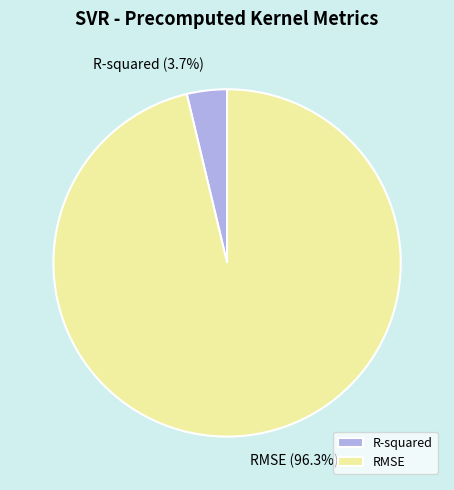

Combined, what portion of the pie is R-squared and RMSE?

100.0%